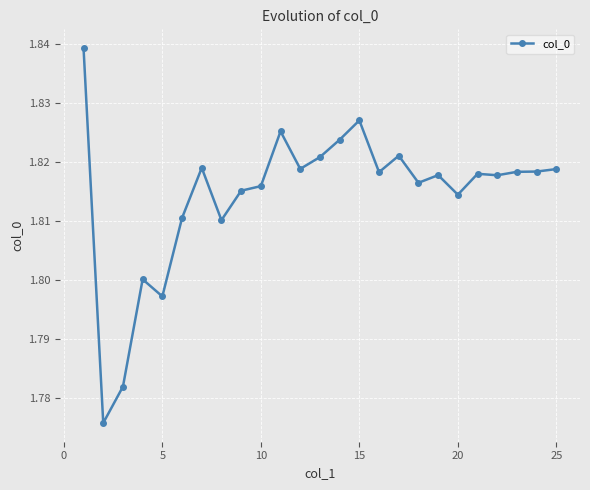

How many values are between 1 and 2?

25